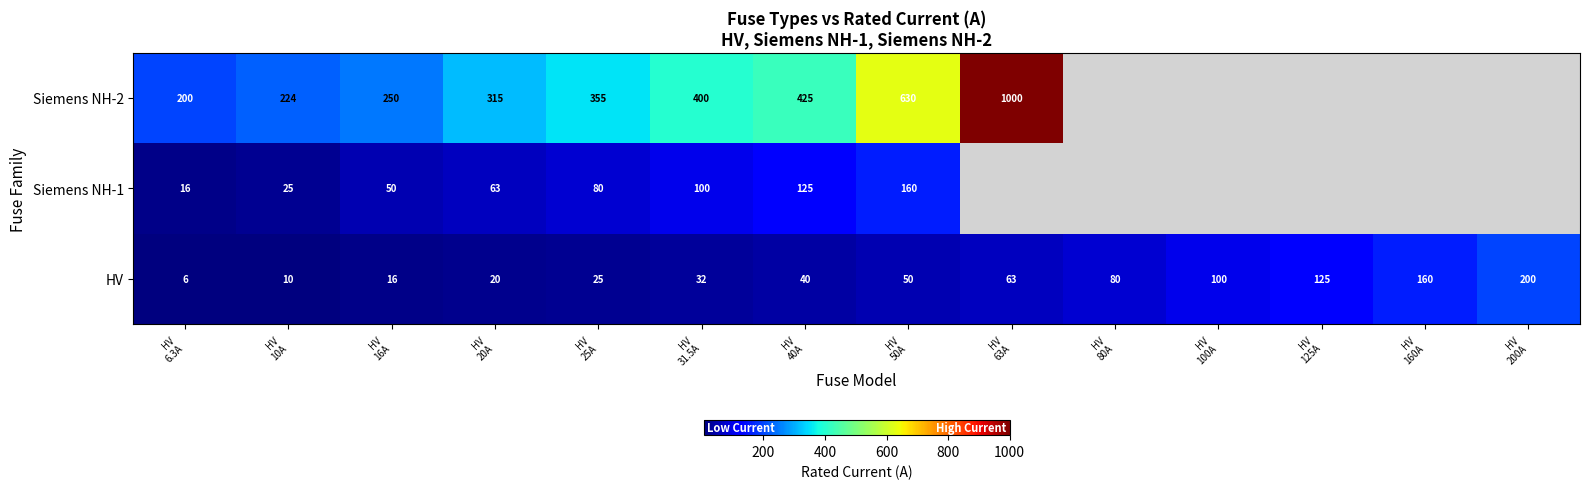

What is the lowest value of the HV series?

6.0